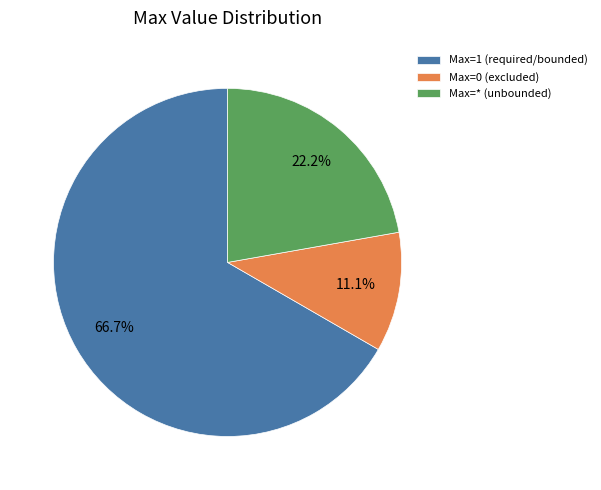

Combined, do Max=* (unbounded) and Max=1 (required/bounded) account for over 50%?

Yes